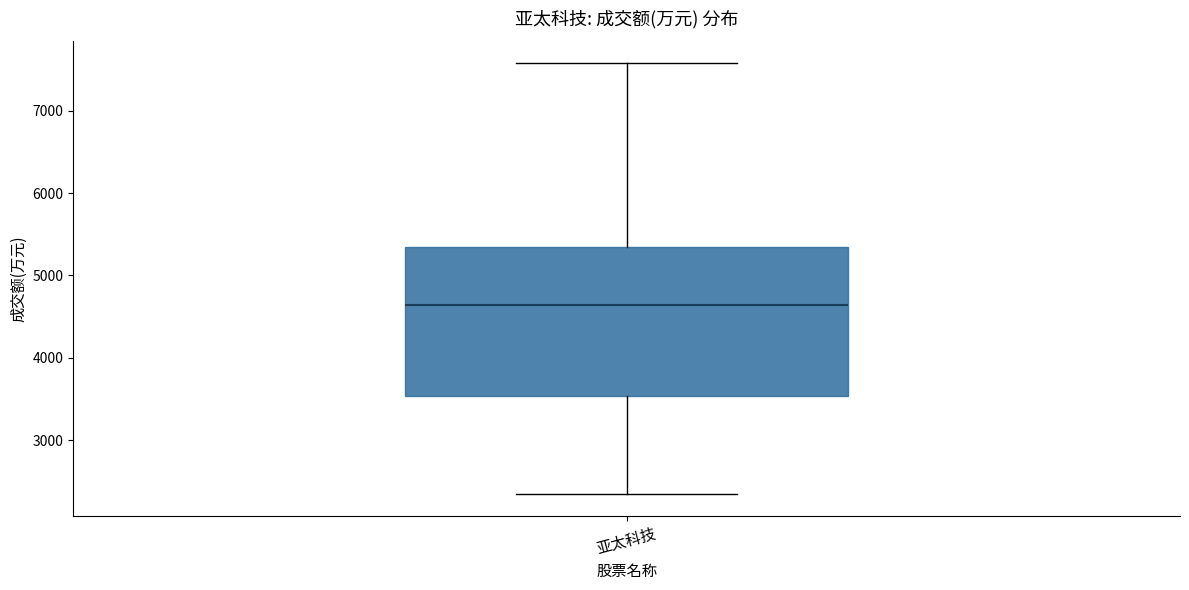

Where is the lower edge of the box for 亚太科技 on the y-axis? The values are not printed on the chart, so give them approximately, as read against the axis.

3500